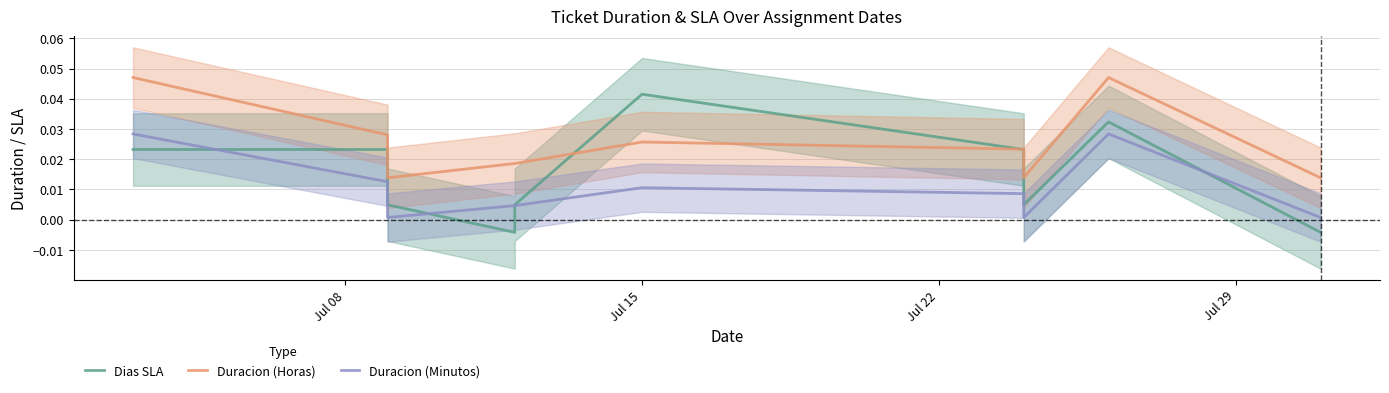

How many categories are shown in the chart?

10